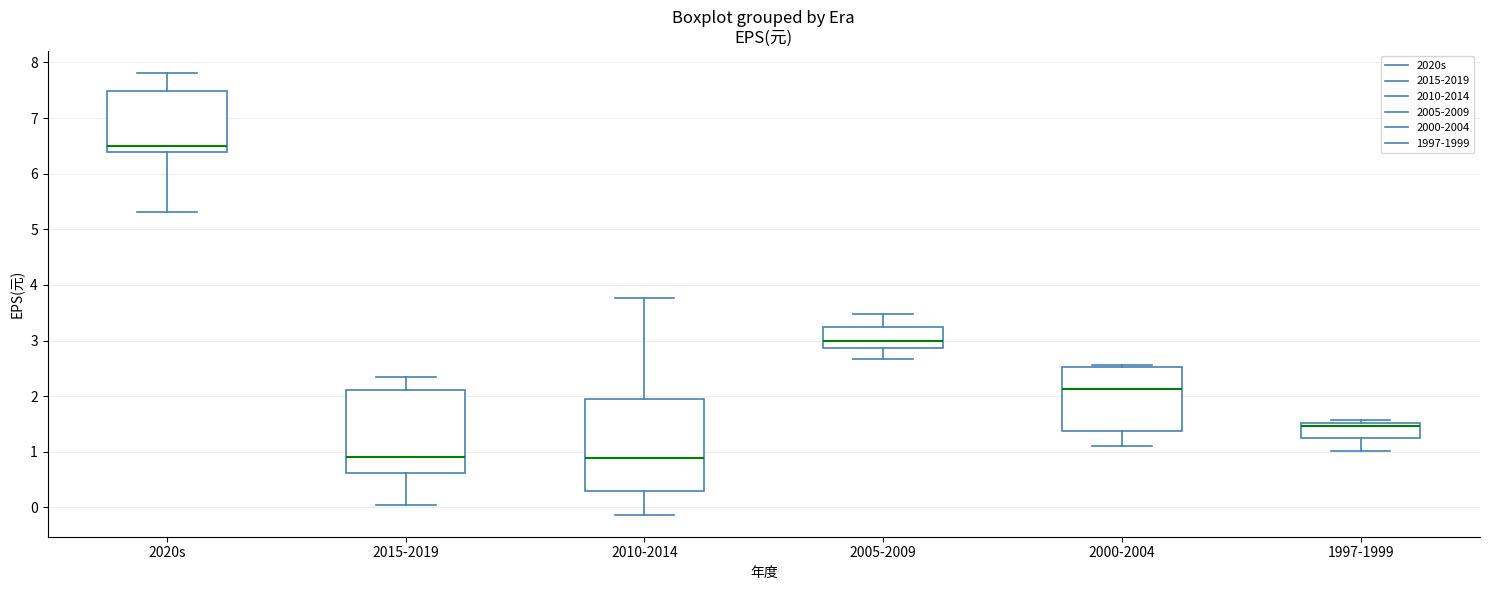

Where does the median line of the box for 2005-2009 sit on the y-axis? The values are not printed on the chart, so give them approximately, as read against the axis.

3.0